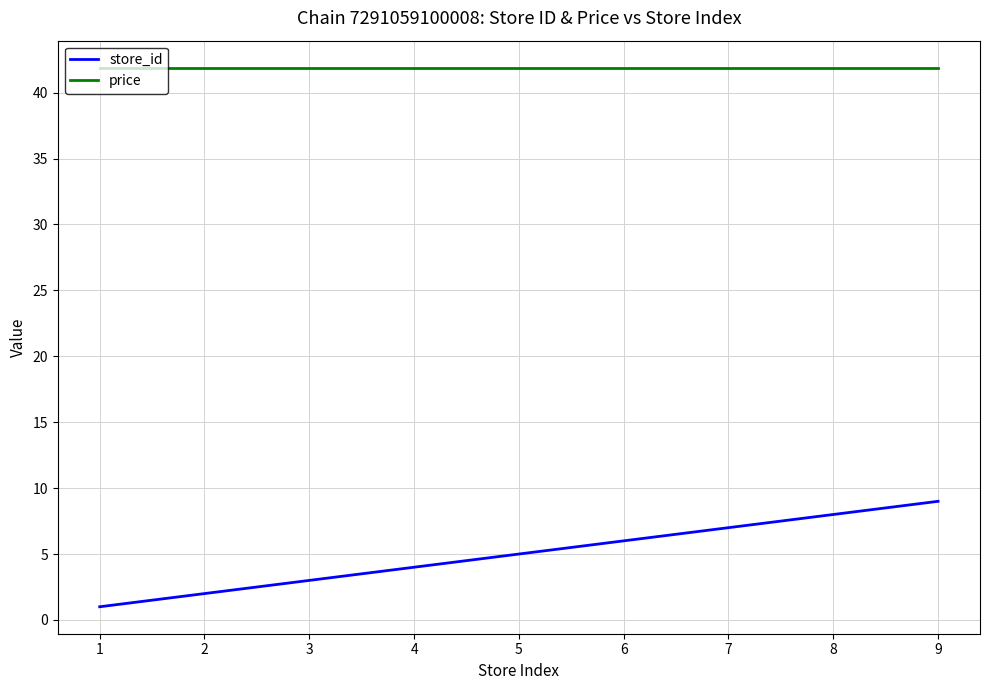

True or false: store_id and price cross at least once.

False